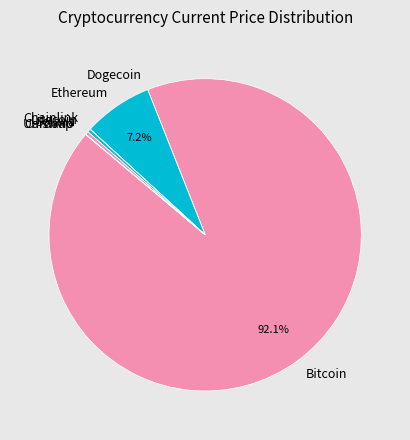

Which slice is the largest?

Bitcoin